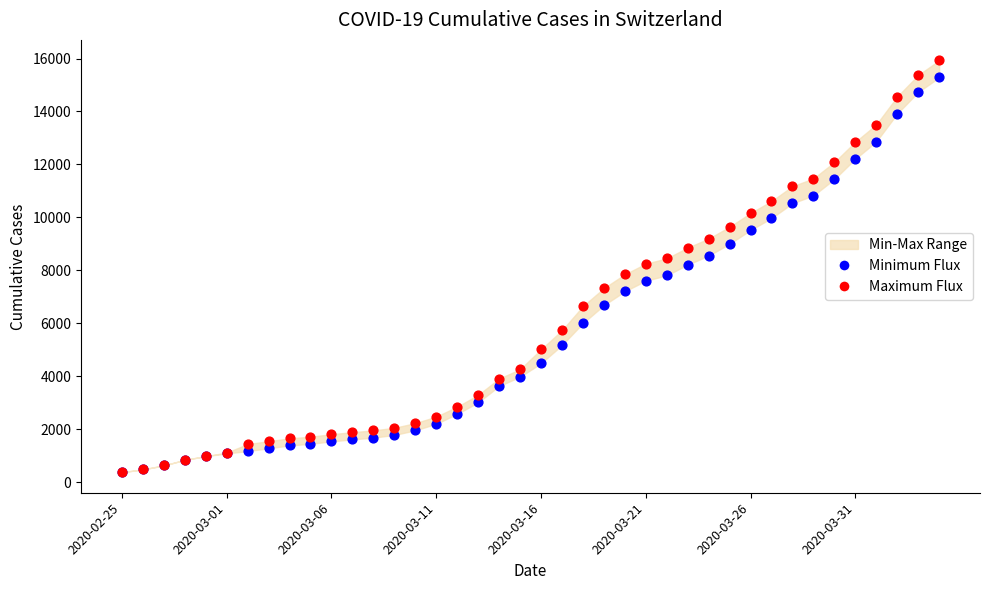

Which series reaches the minimum Y coordinate?

Minimum Flux